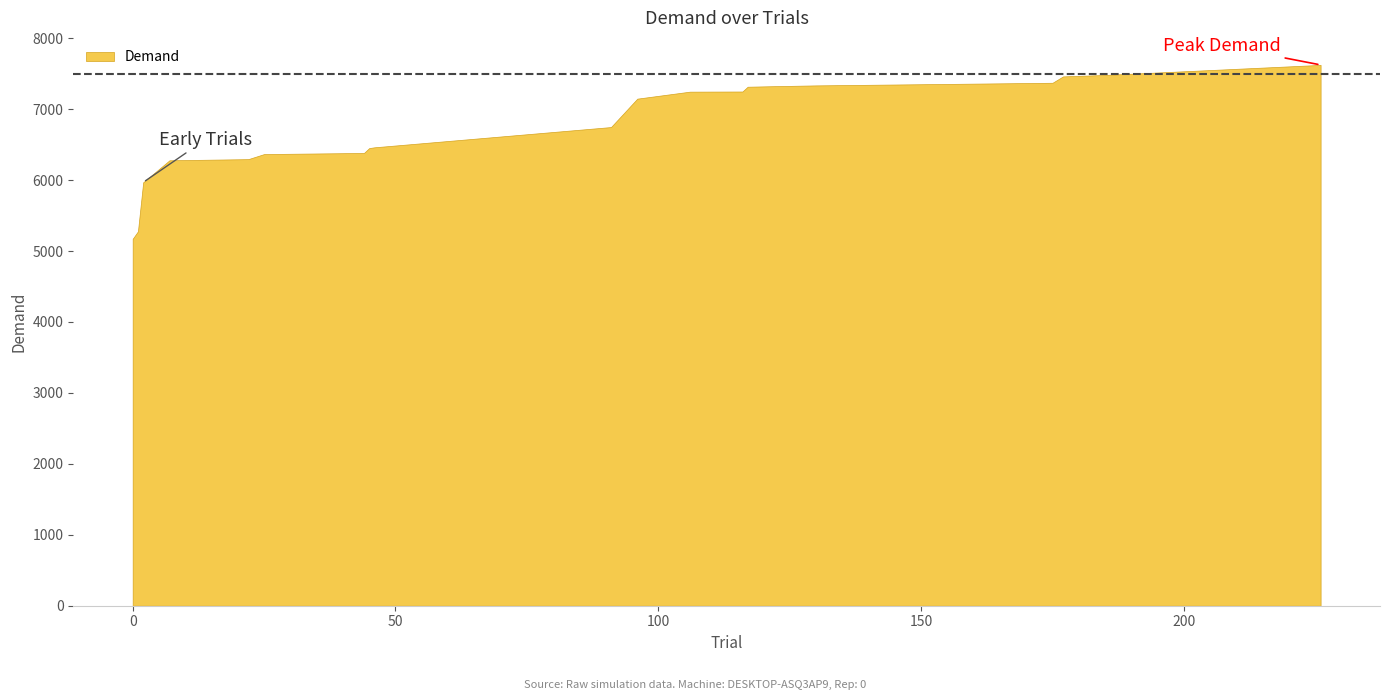

Which category has the lowest value across all series?

Trial 0